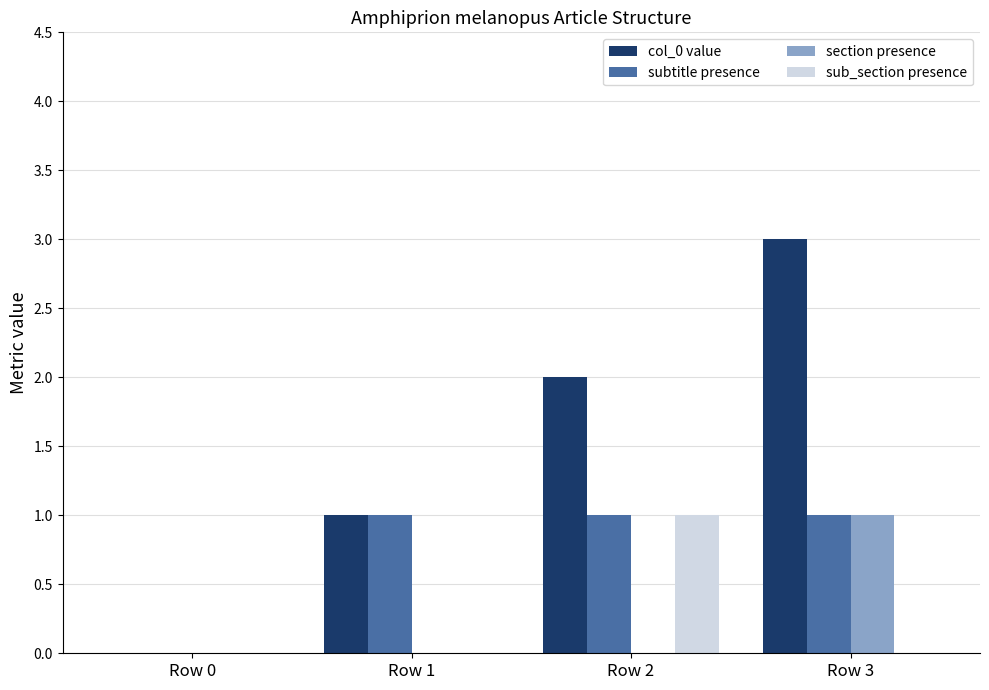

Which series changed the most between Row 0 and Row 2?

col_0 value